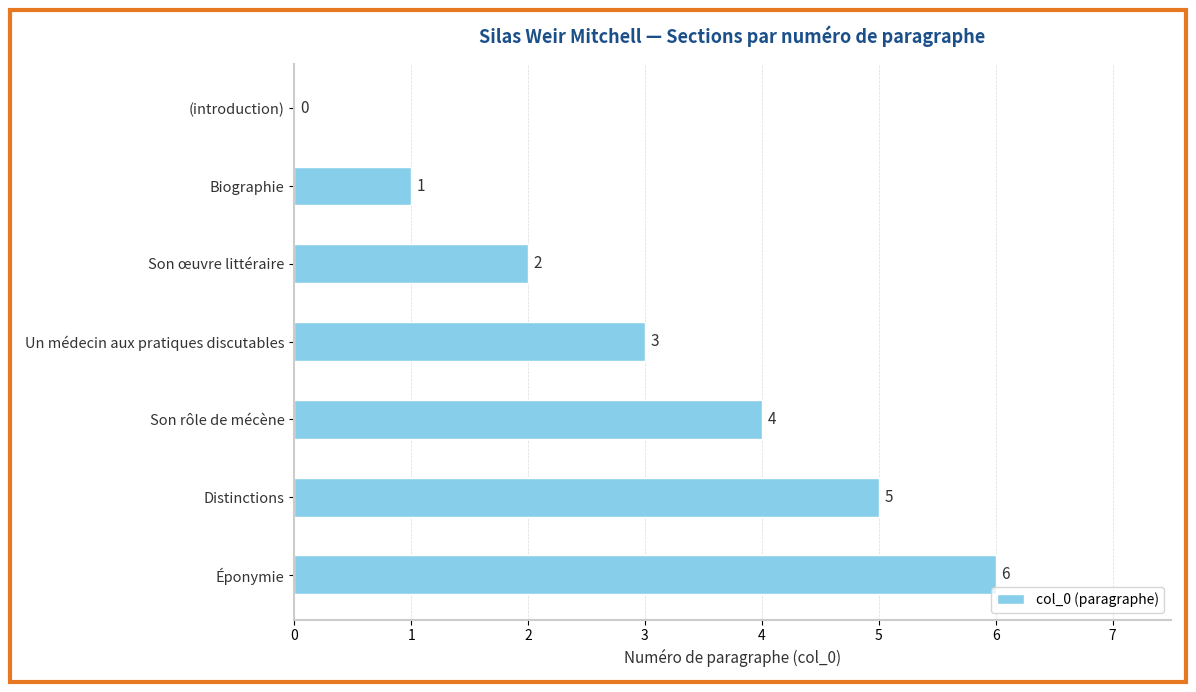

Approximately how many times larger is the value at Un médecin aux pratiques discutables compared to Éponymie?

0.5